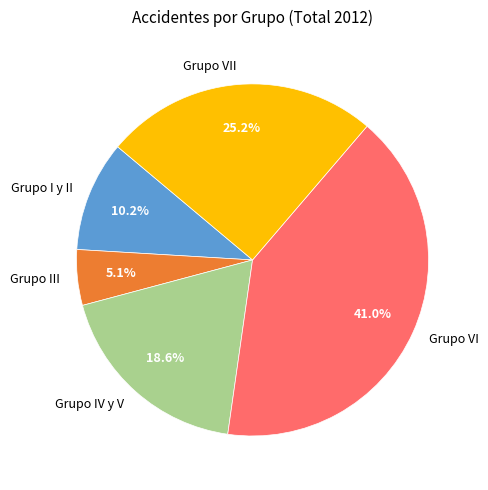

Count the number of slices in the pie.

5